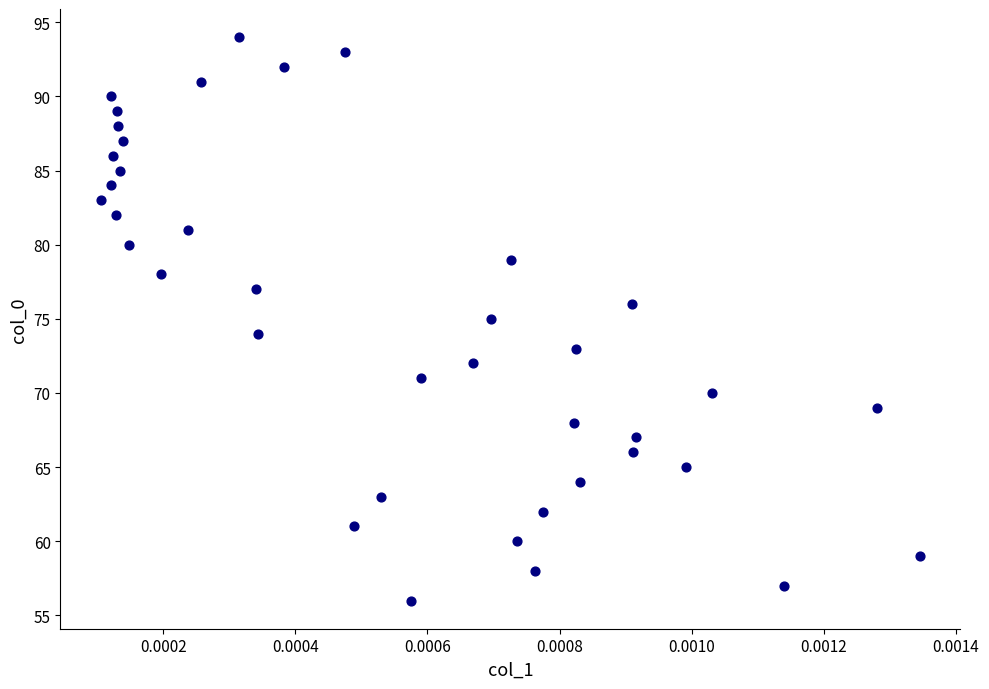

What is the range of Y values (max minus min)?

38